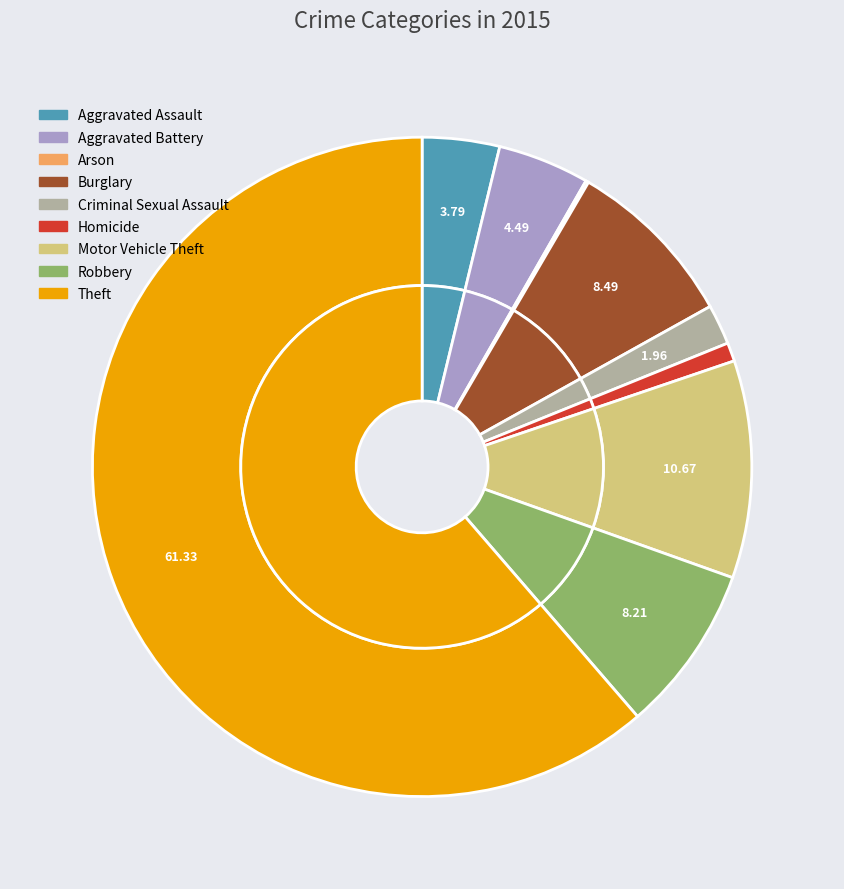

How many slices are in this pie chart?

9